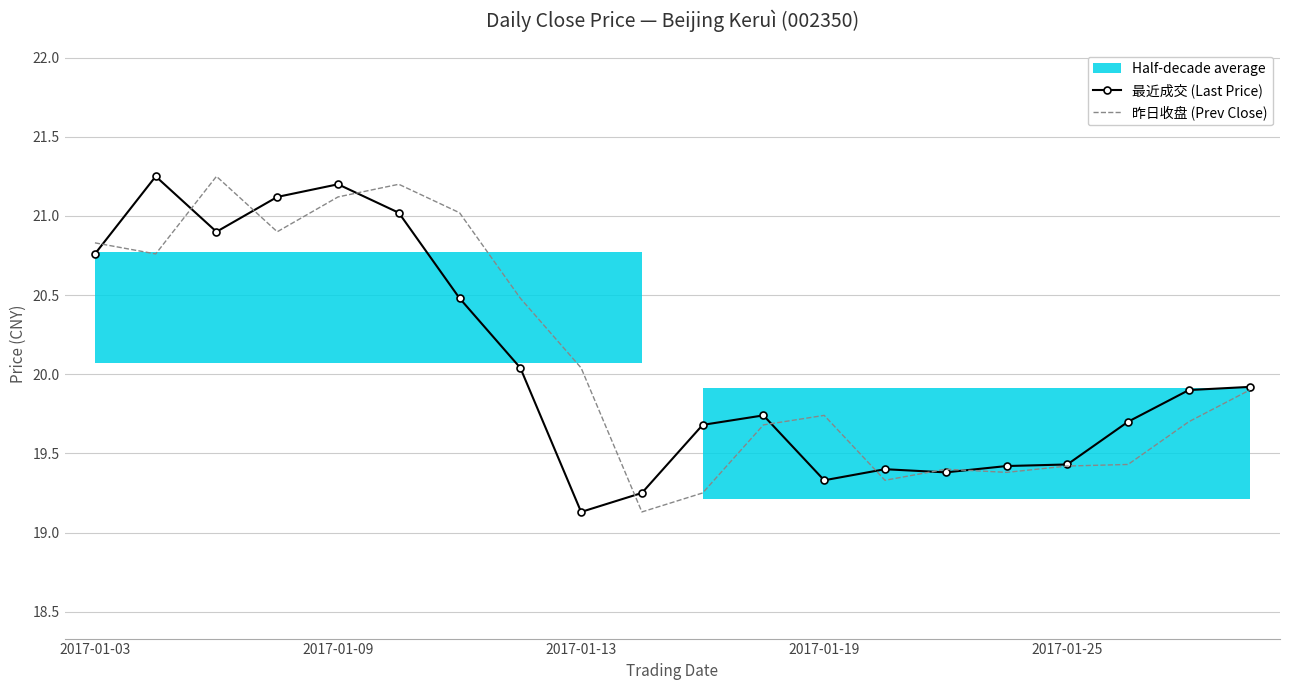

What is the lowest value of the 昨日收盘 (Prev Close) series?

19.1